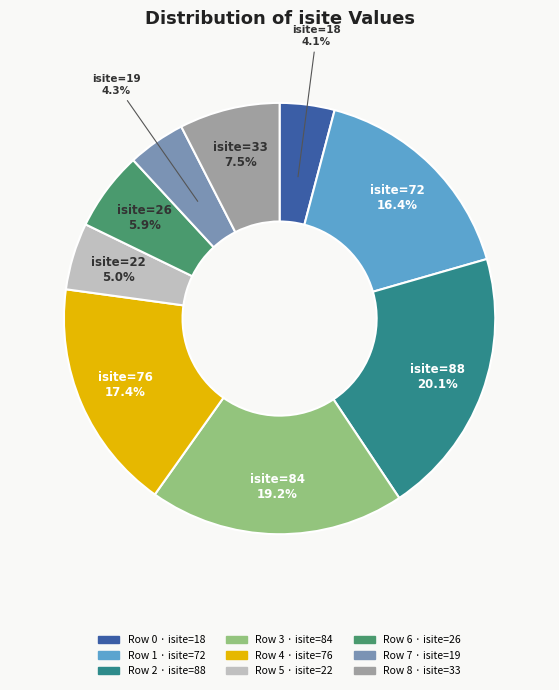

How many slices are in this pie chart?

9